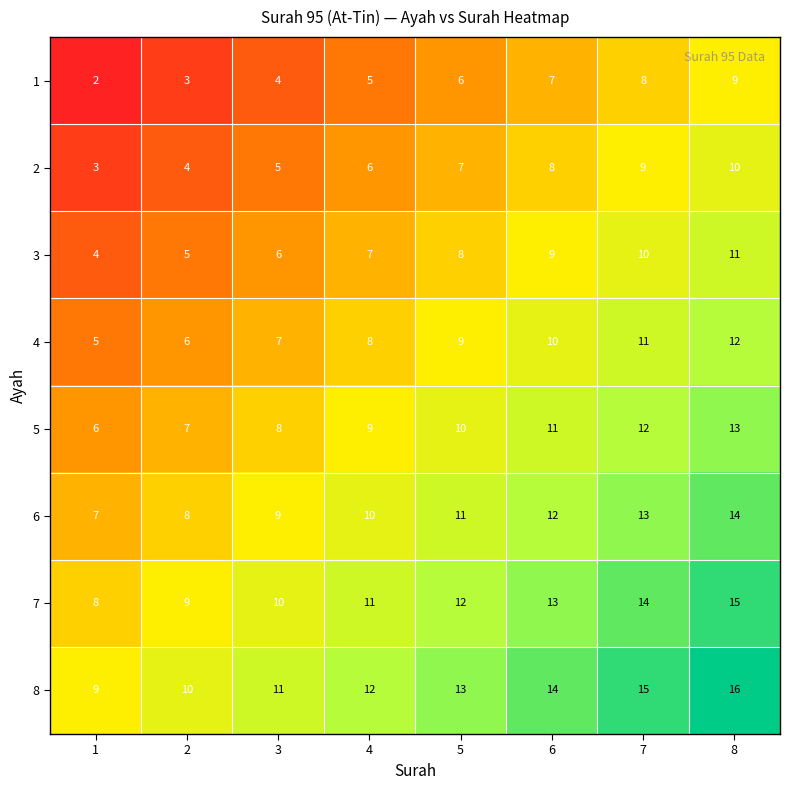

What is the minimum value for 5?

6